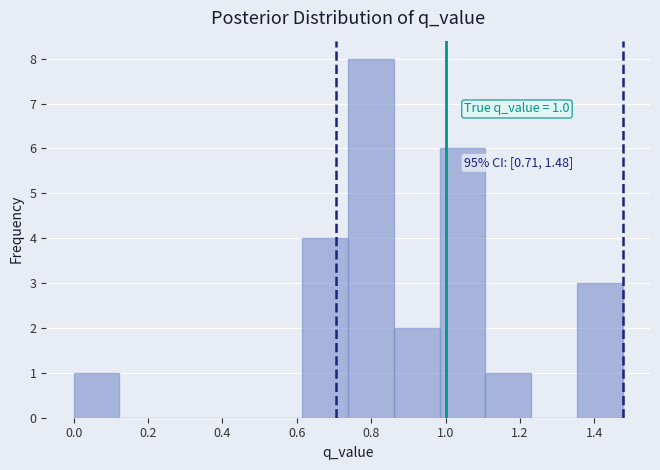

Which range on the x-axis has the tallest bar?

0.74 to 0.86